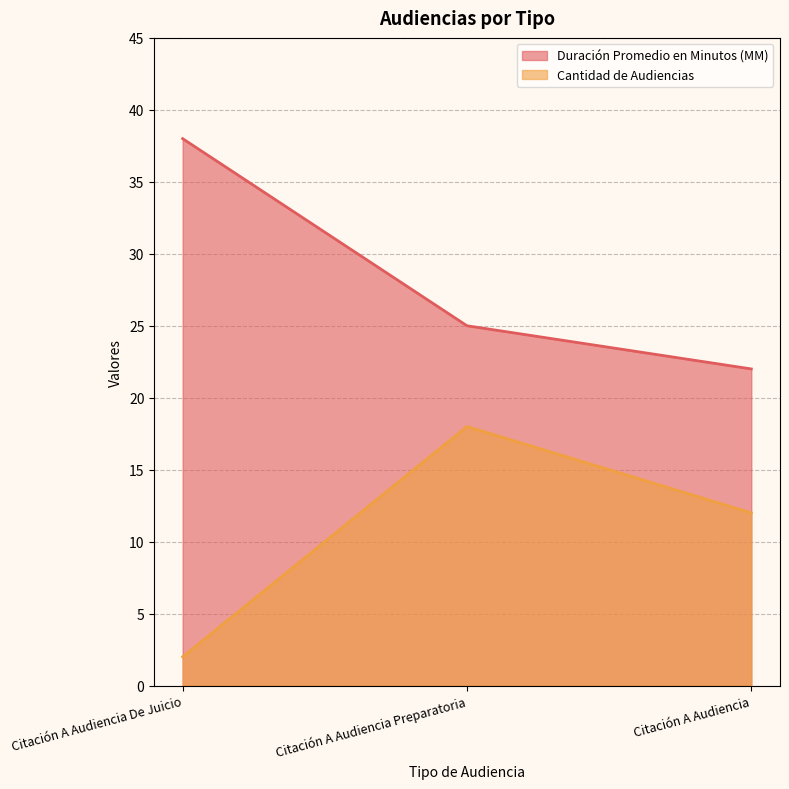

Where does the Duración Promedio en Minutos (MM) series first go above 25?

Citación A Audiencia De Juicio